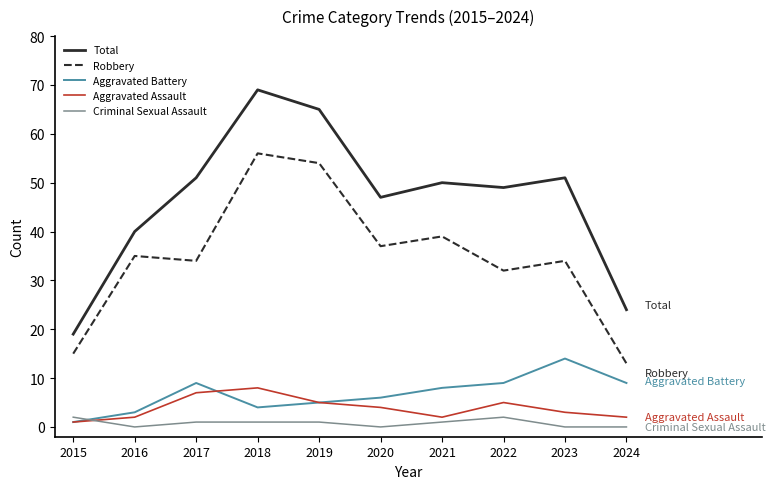

Which series has the largest range (max minus min)?

Total